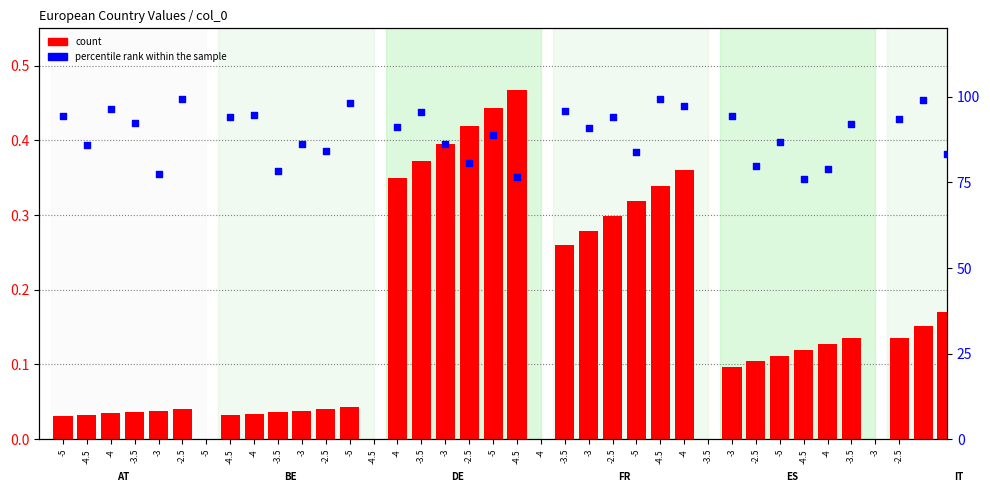

What is the total value across all series at -5?

94.4